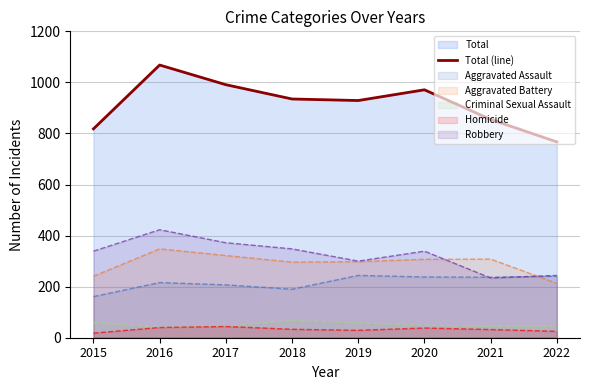

What is the value of the 3rd point from the left?

991